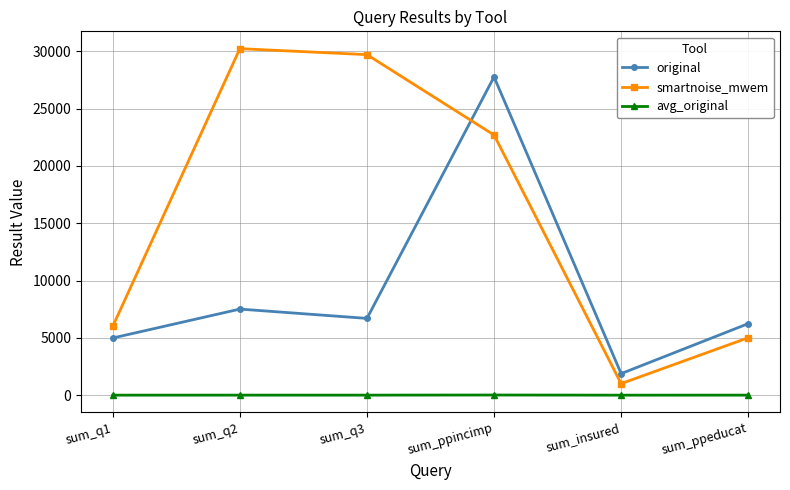

How many categories are shown in the chart?

6